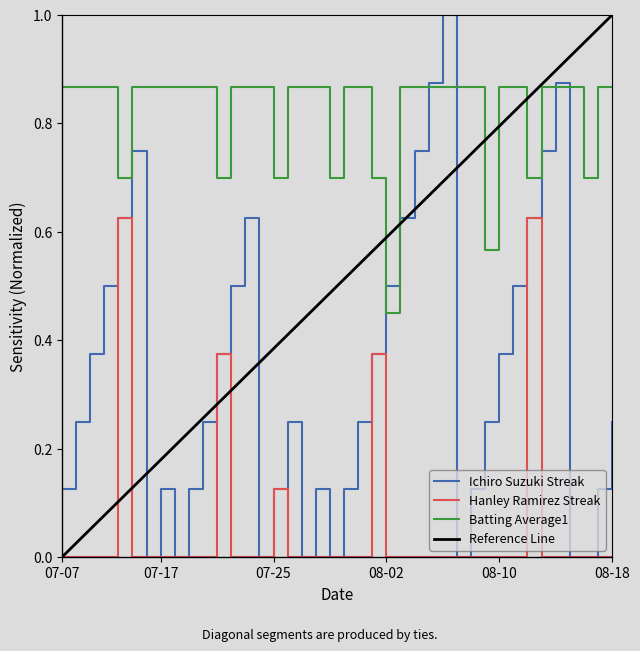

Which series has the widest spread of values?

Ichiro Suzuki